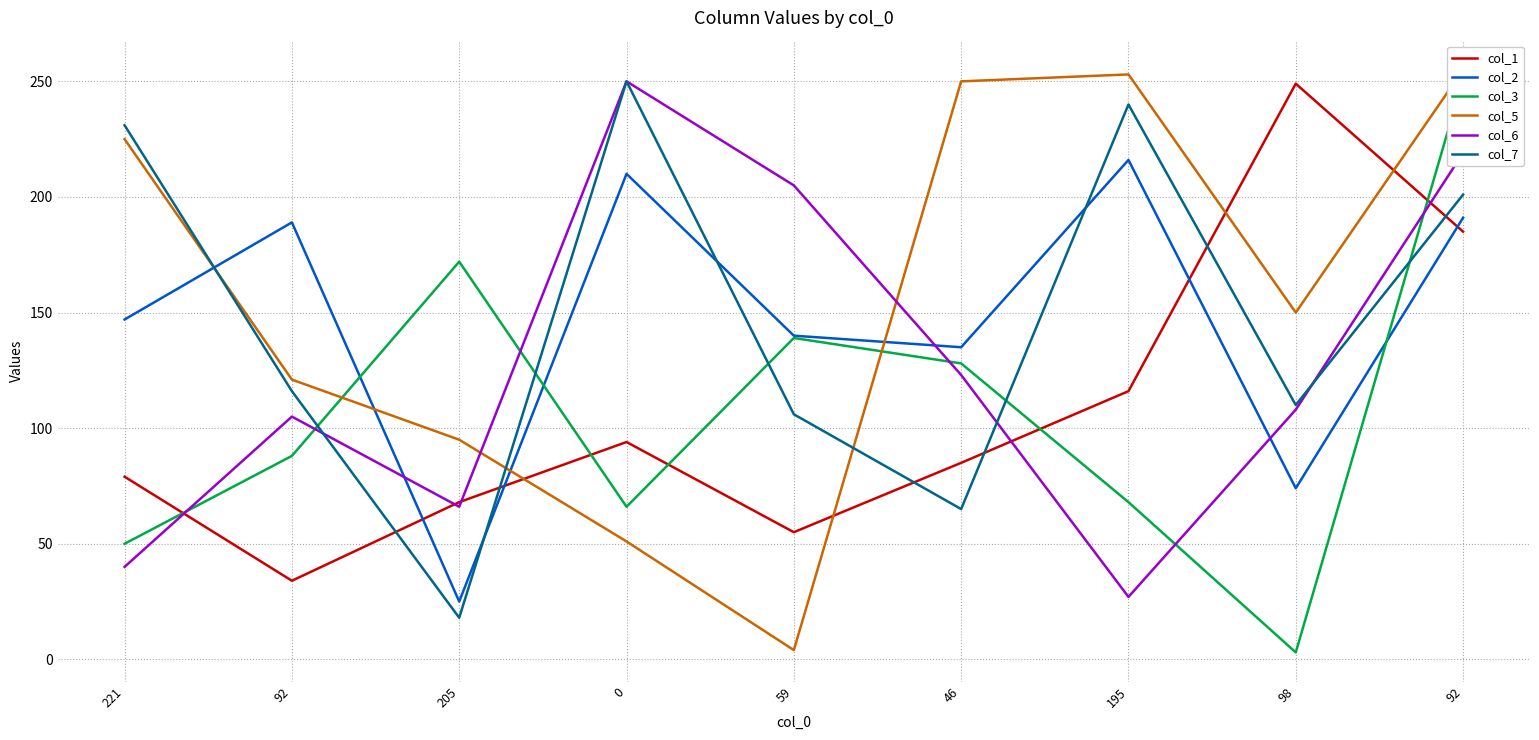

Between which two adjacent categories do col_2 and col_1 first intersect?

92 and 205